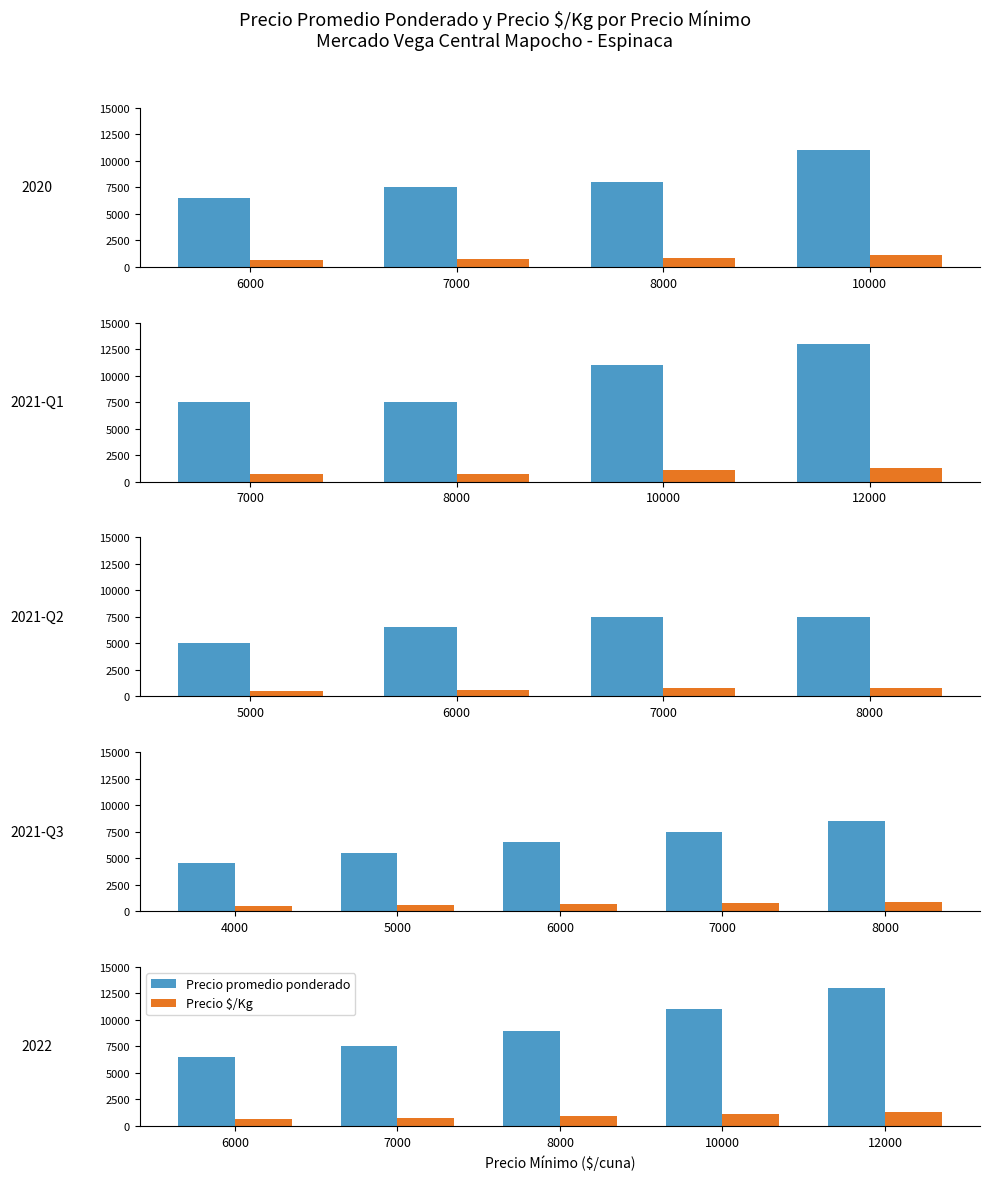

What are all the series names shown in the legend?

Precio promedio ponderado, Precio $/Kg